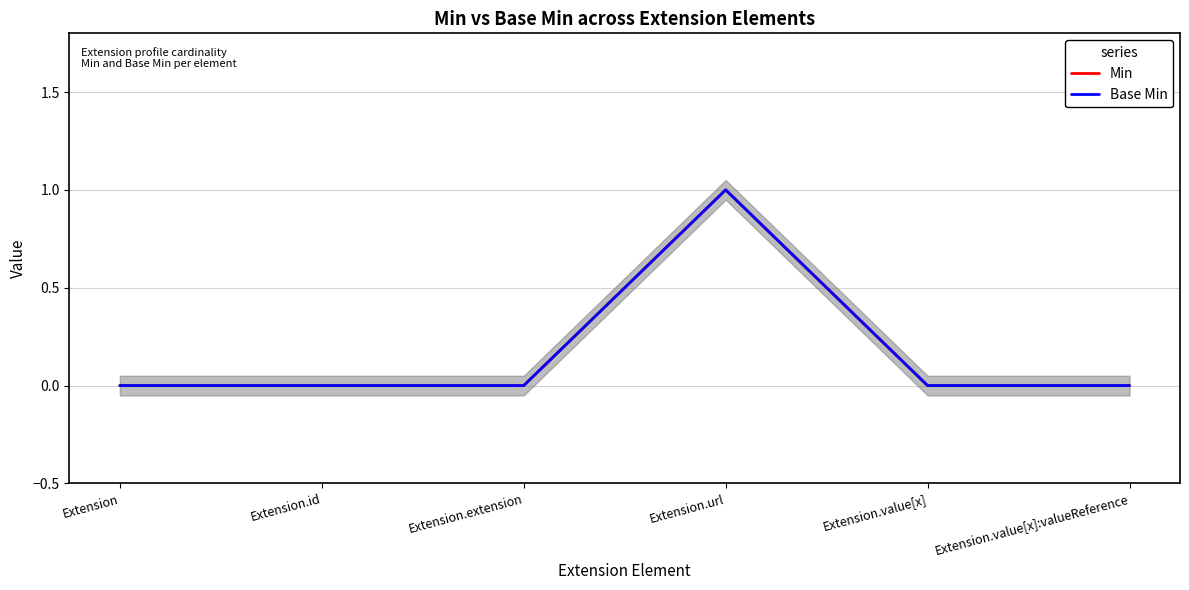

What is the difference between the maximum and minimum values in the Min series?

1